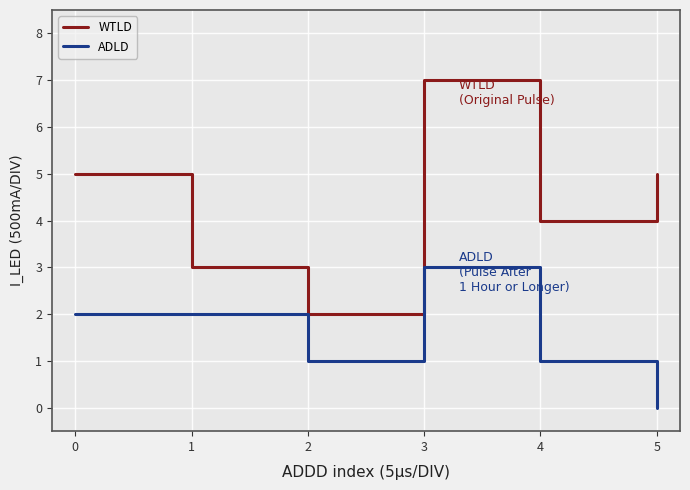

At which category does WTLD reach its first local valley?

2